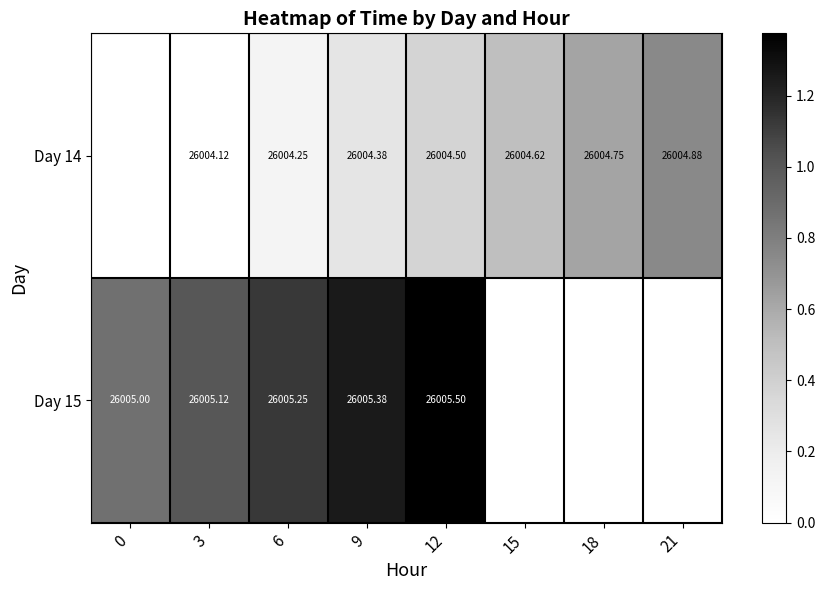

What is the greatest value displayed?

1.4